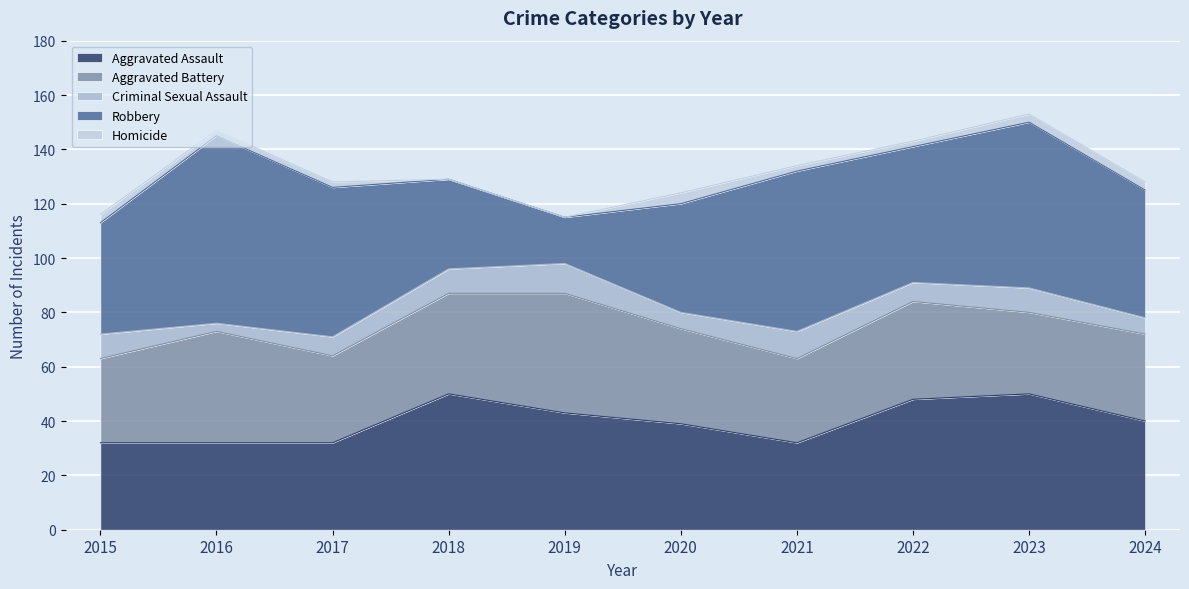

How many interior local valleys does the Criminal Sexual Assault series have?

3